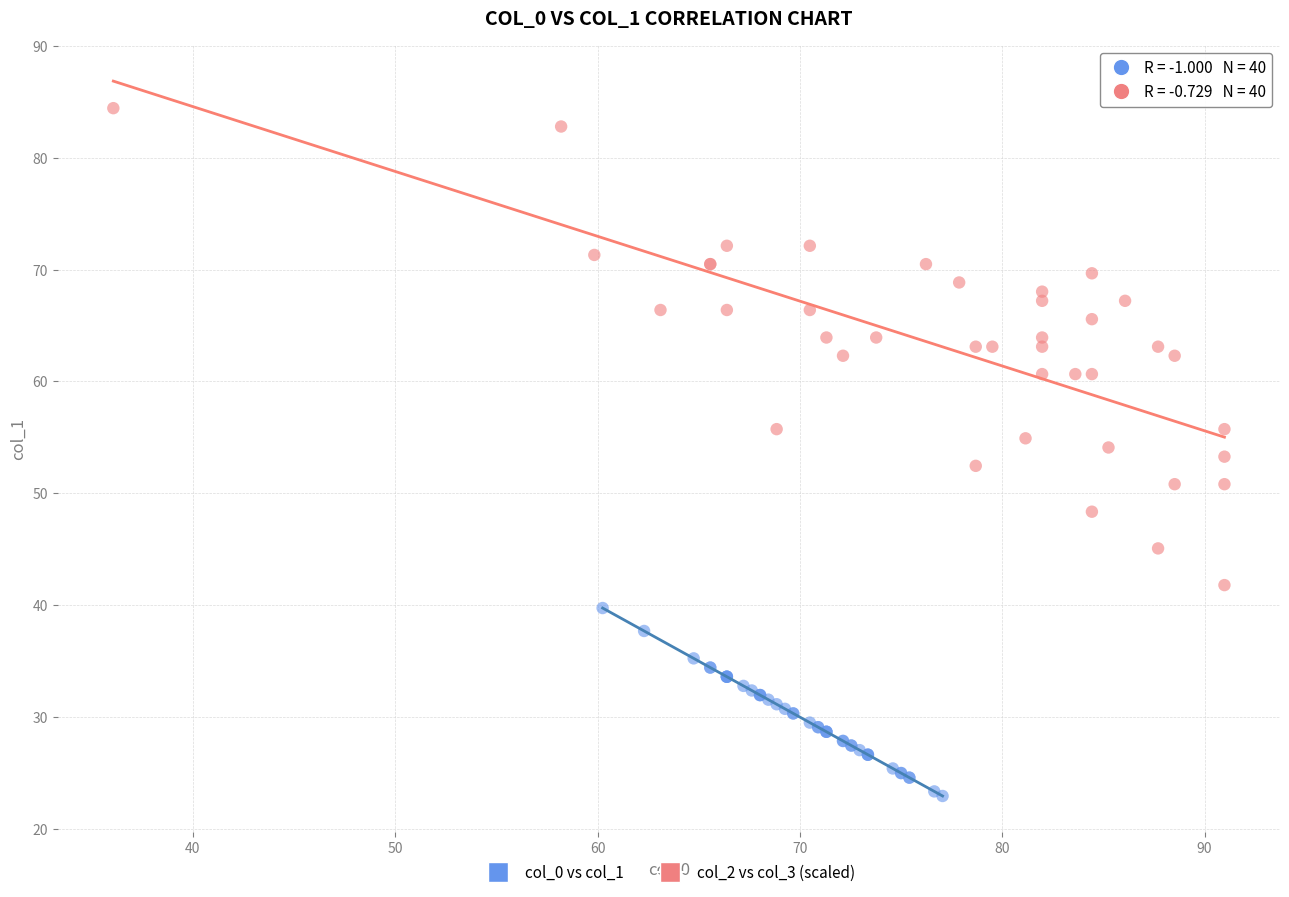

Which series reaches the minimum Y coordinate?

col_0 vs col_1